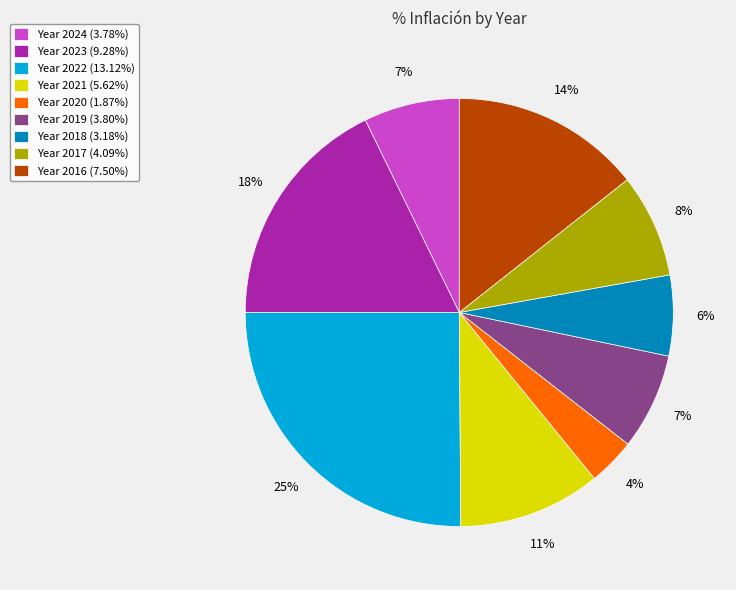

Is Year 2016 (7.50%) the majority of the pie?

No